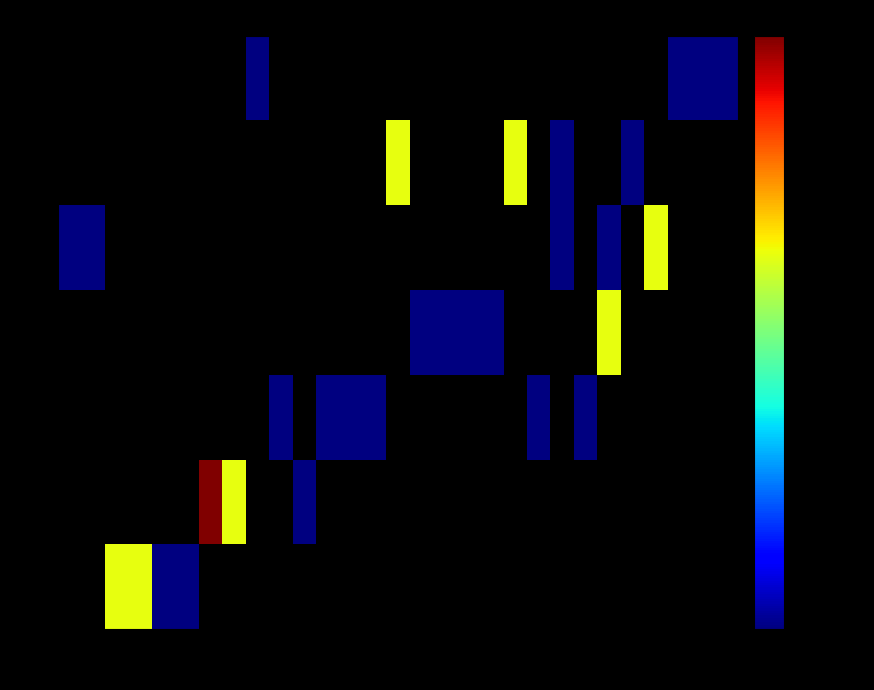

What is the difference between the second highest and minimum values in the 5 series?

2